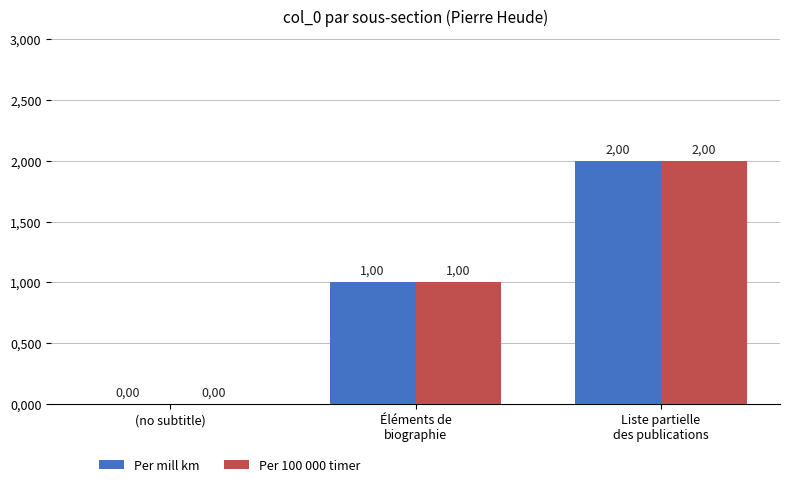

What are all the series names shown in the legend?

Per mill km, Per 100 000 timer